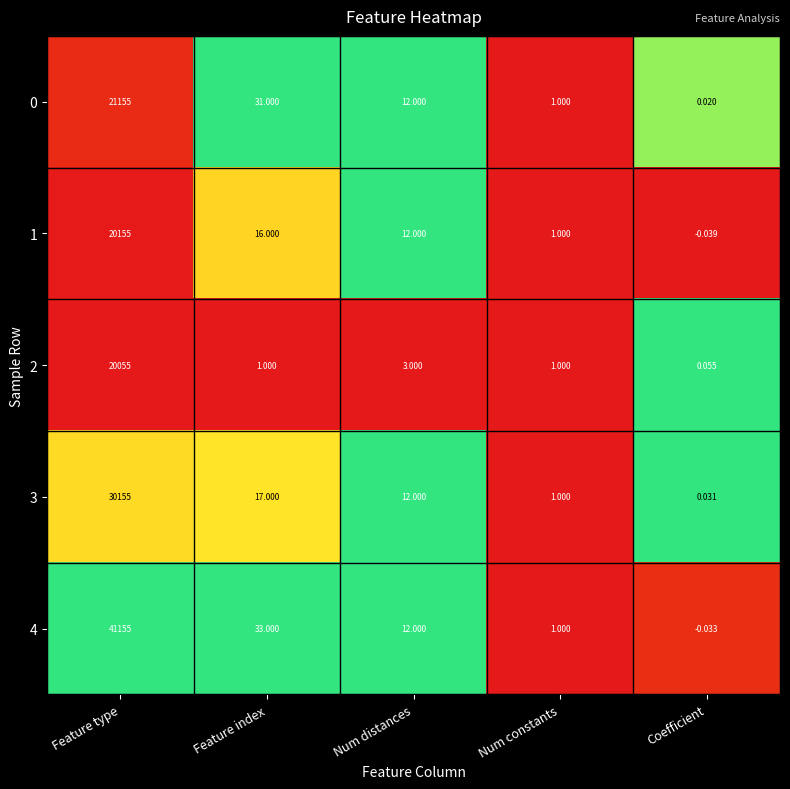

List the labels in order of 4 value, largest first.

Feature type, Feature index, Num distances, Num constants, Coefficient